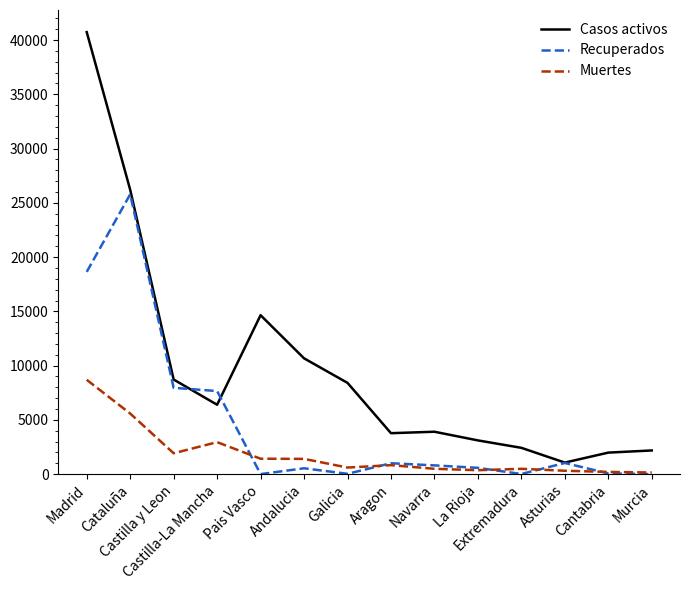

At which category is the sum across all series the highest?

Madrid